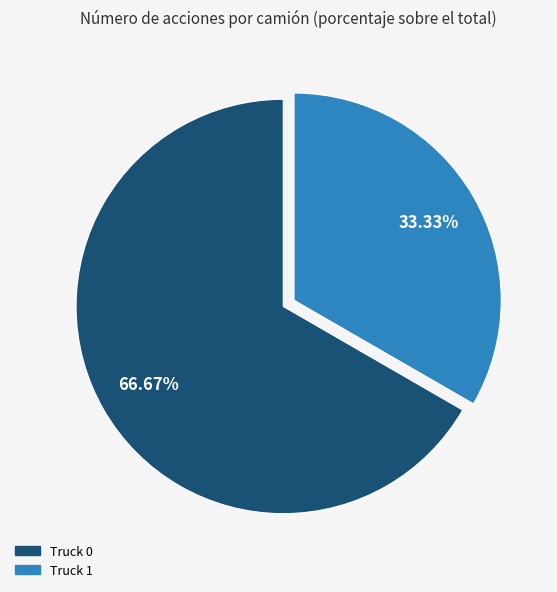

Combined, do Truck 1 and Truck 0 account for over 50%?

Yes